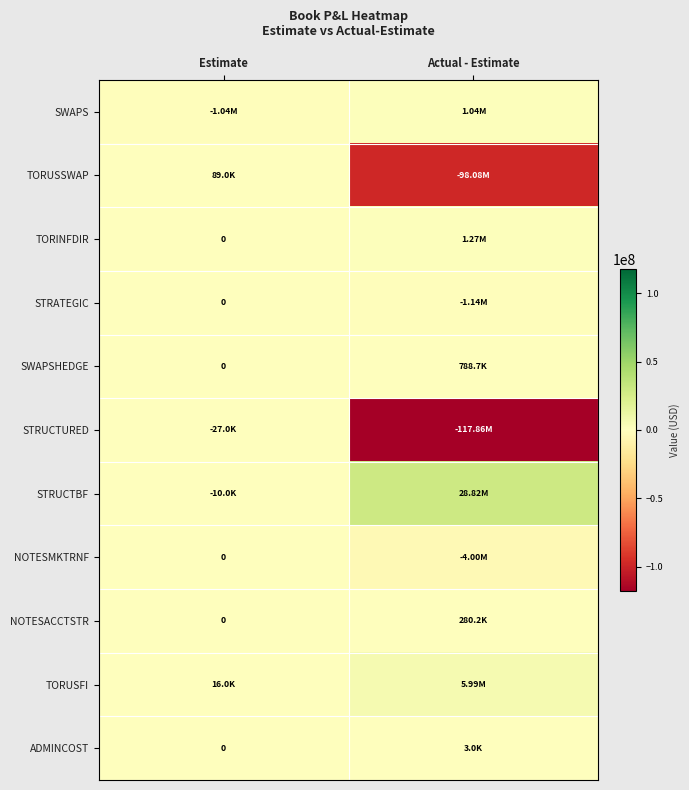

What is the sum of all NOTESMKTRNF values?

-4002371.5